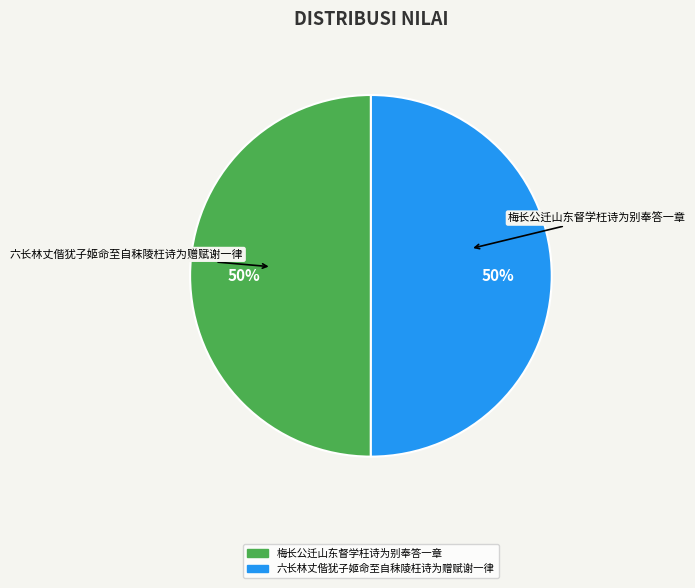

To the nearest percent, what portion does 梅长公迁山东督学枉诗为别奉答一章 represent?

50%